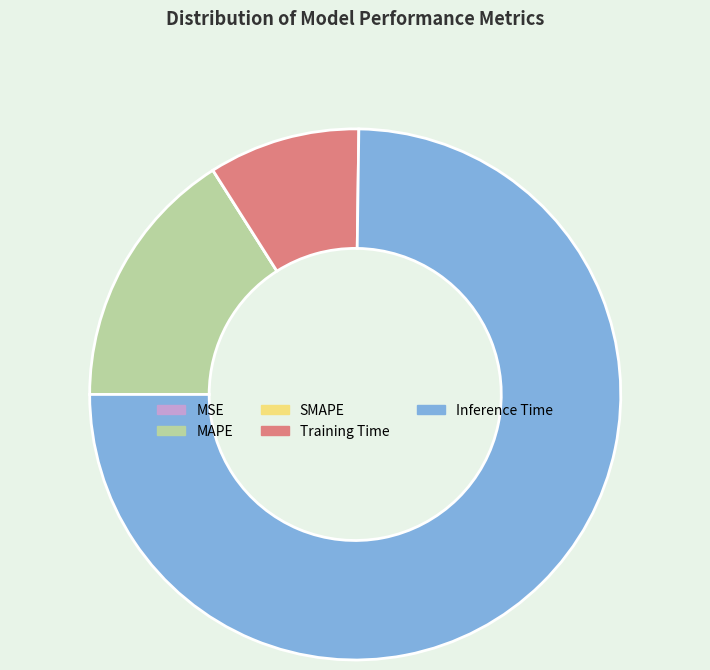

What is the largest slice in the pie chart?

Inference Time